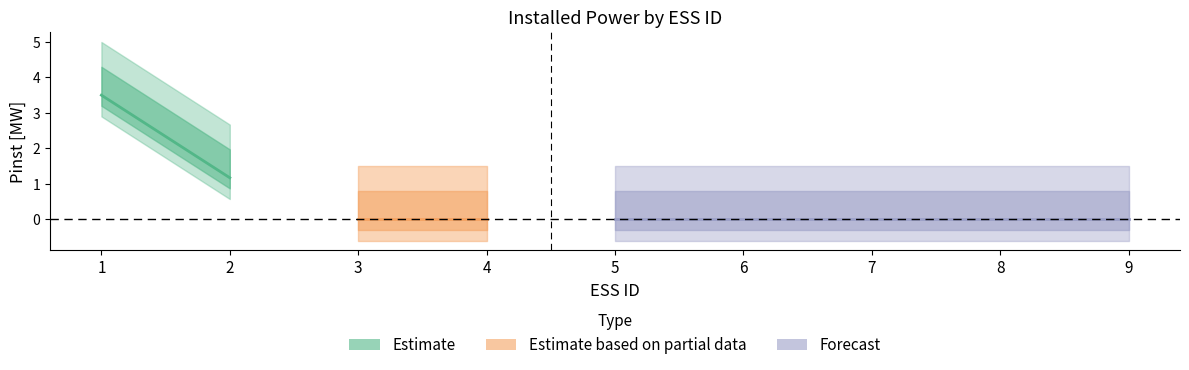

Reading right to left, extract all data points from this chart.

9=0.0	8=0.0	7=0.0	6=0.0	5=0.0	4=0.0	3=0.0	2=1.2	1=3.5